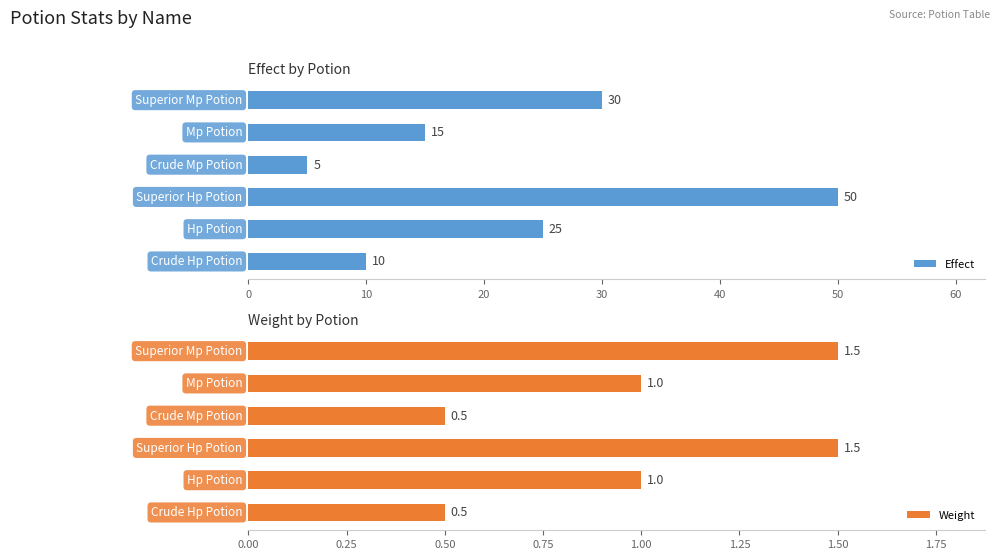

Count the Weight values in the range 0 to 1.

4